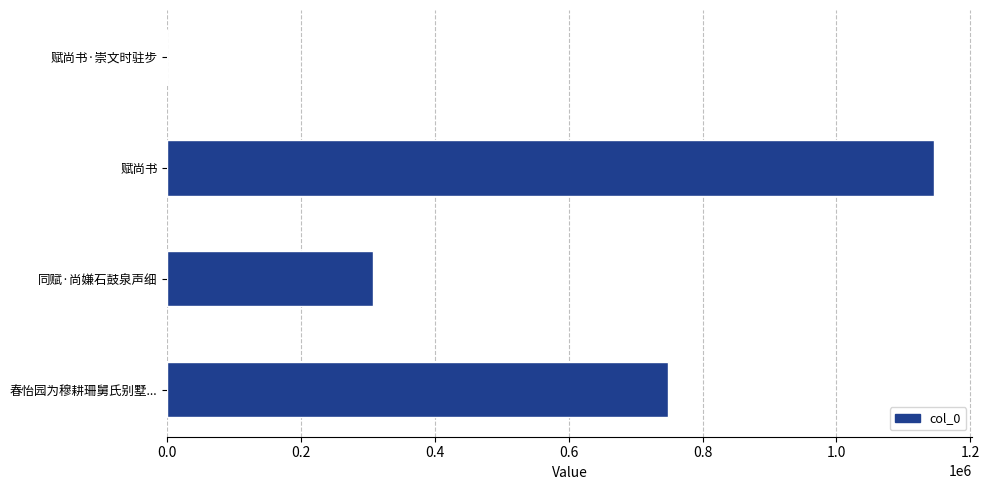

Reading bottom to top, what are all the values shown in this chart?

春怡园为穆耕珊舅氏别墅...=748726	同赋·尚嫌石鼓泉声细=307421	赋尚书=1145989	赋尚书·崇文时驻步=41